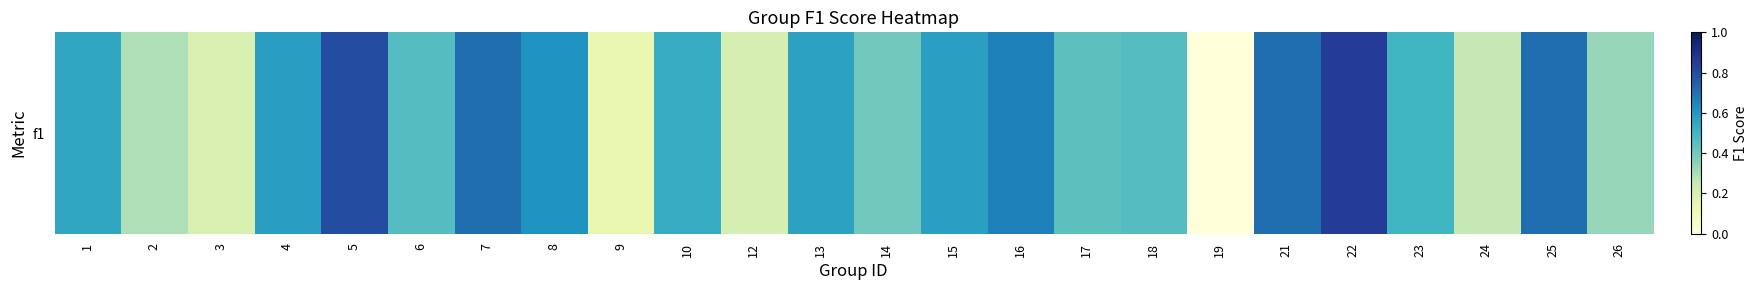

True or false: the data shows 0.0 at 19.

True